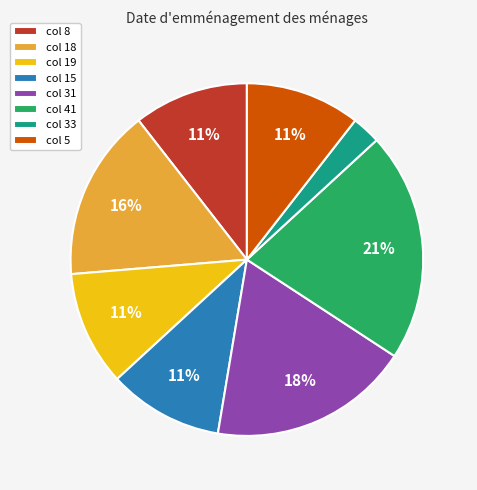

What is the largest slice in the pie chart?

col 41